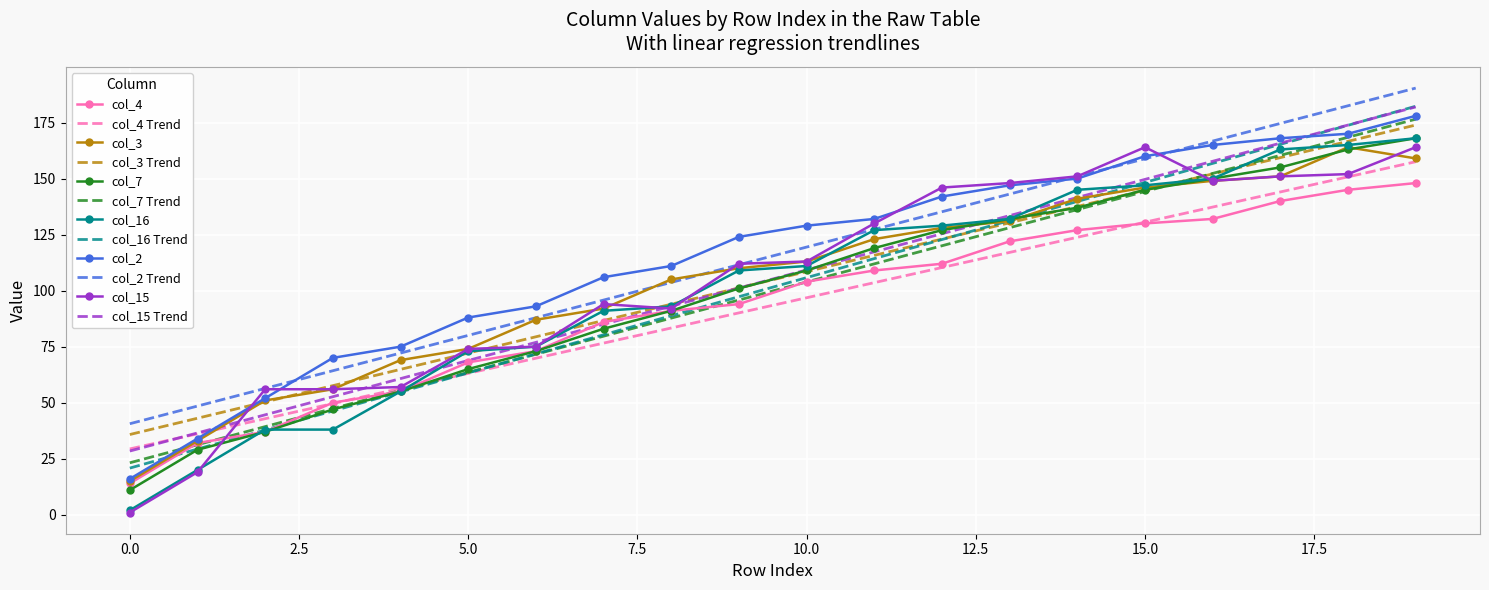

What is the highest value of the col_2 series?

178.0